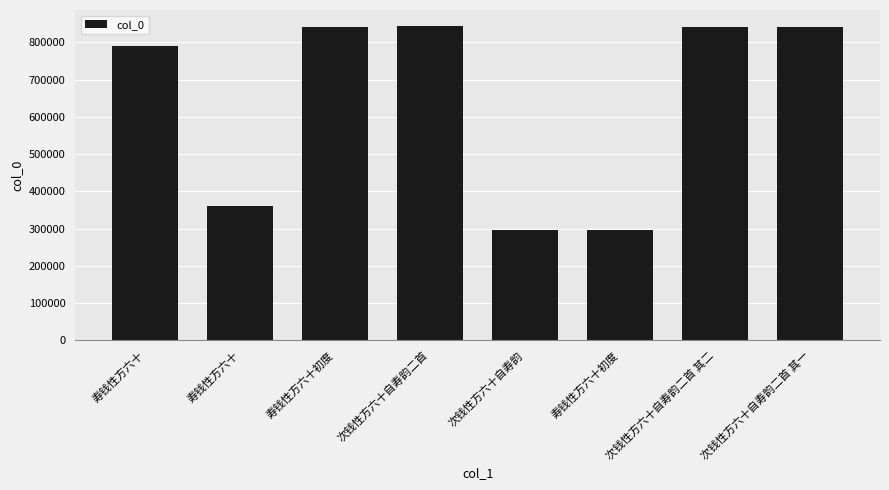

List the labels in order of value, smallest first.

寿钱性方六十初度, 次钱性方六十自寿韵, 寿钱性方六十, 寿钱性方六十, 寿钱性方六十初度, 次钱性方六十自寿韵二首 其一, 次钱性方六十自寿韵二首 其二, 次钱性方六十自寿韵二首